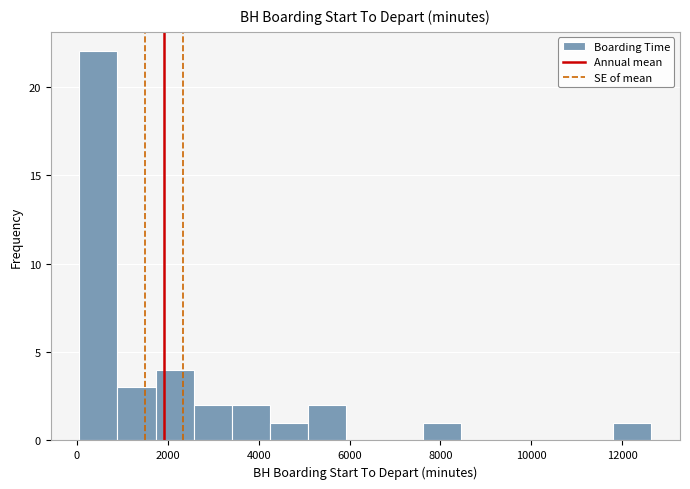

How tall is the bar that spans 2600 to 3400 on the x-axis? Neither the bar edges nor the heights are printed on the chart, so give them approximately, as read against the axes.

2